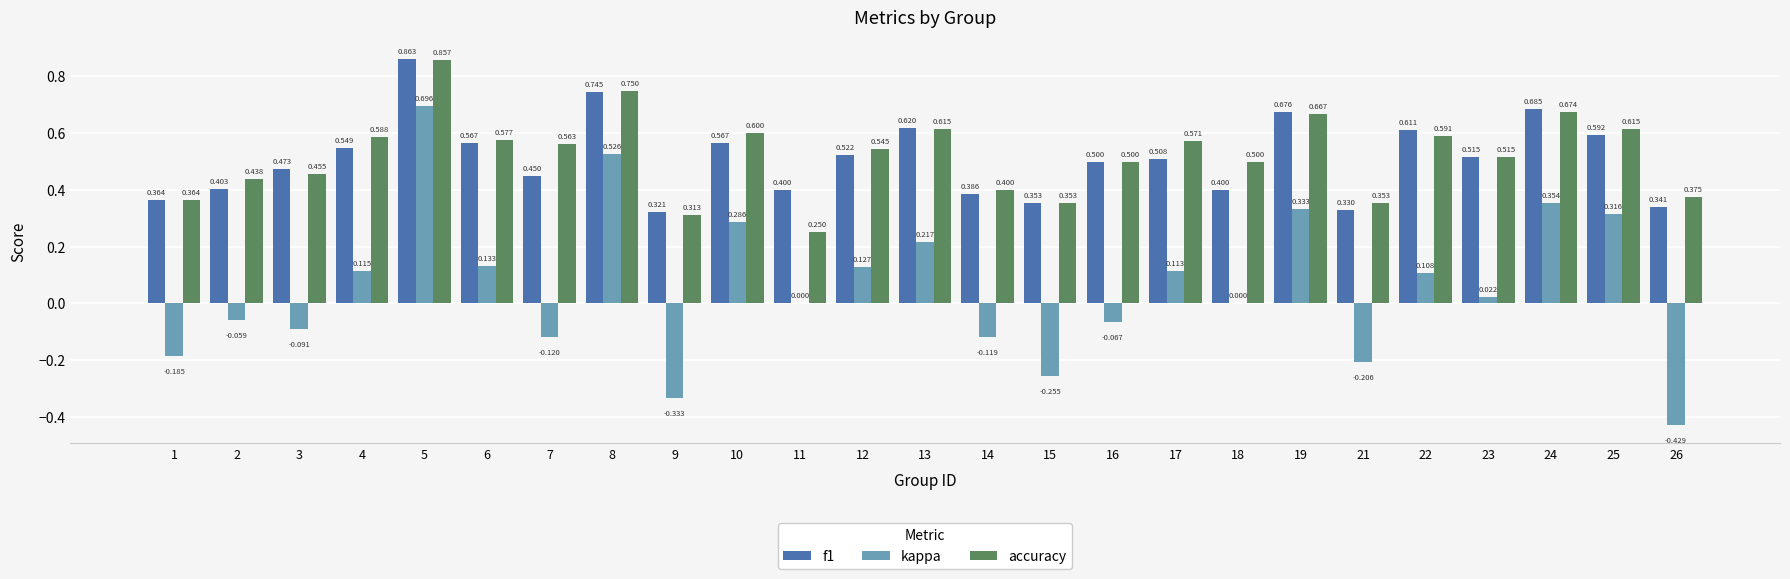

Is the value of f1 at 8 greater than the value of kappa at 14?

Yes